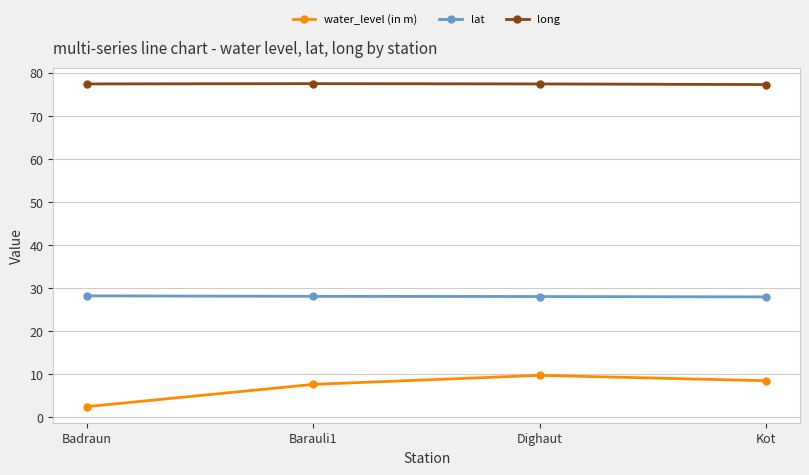

Rank the series by their average value, from lowest to highest.

water_level (in m), lat, long